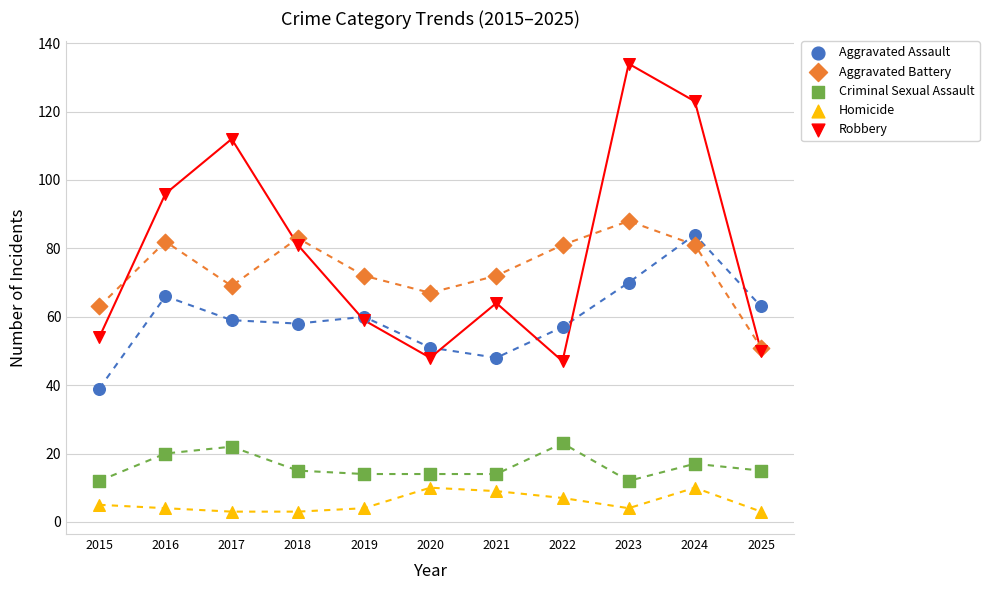

Which series has the widest spread of Y values?

Robbery